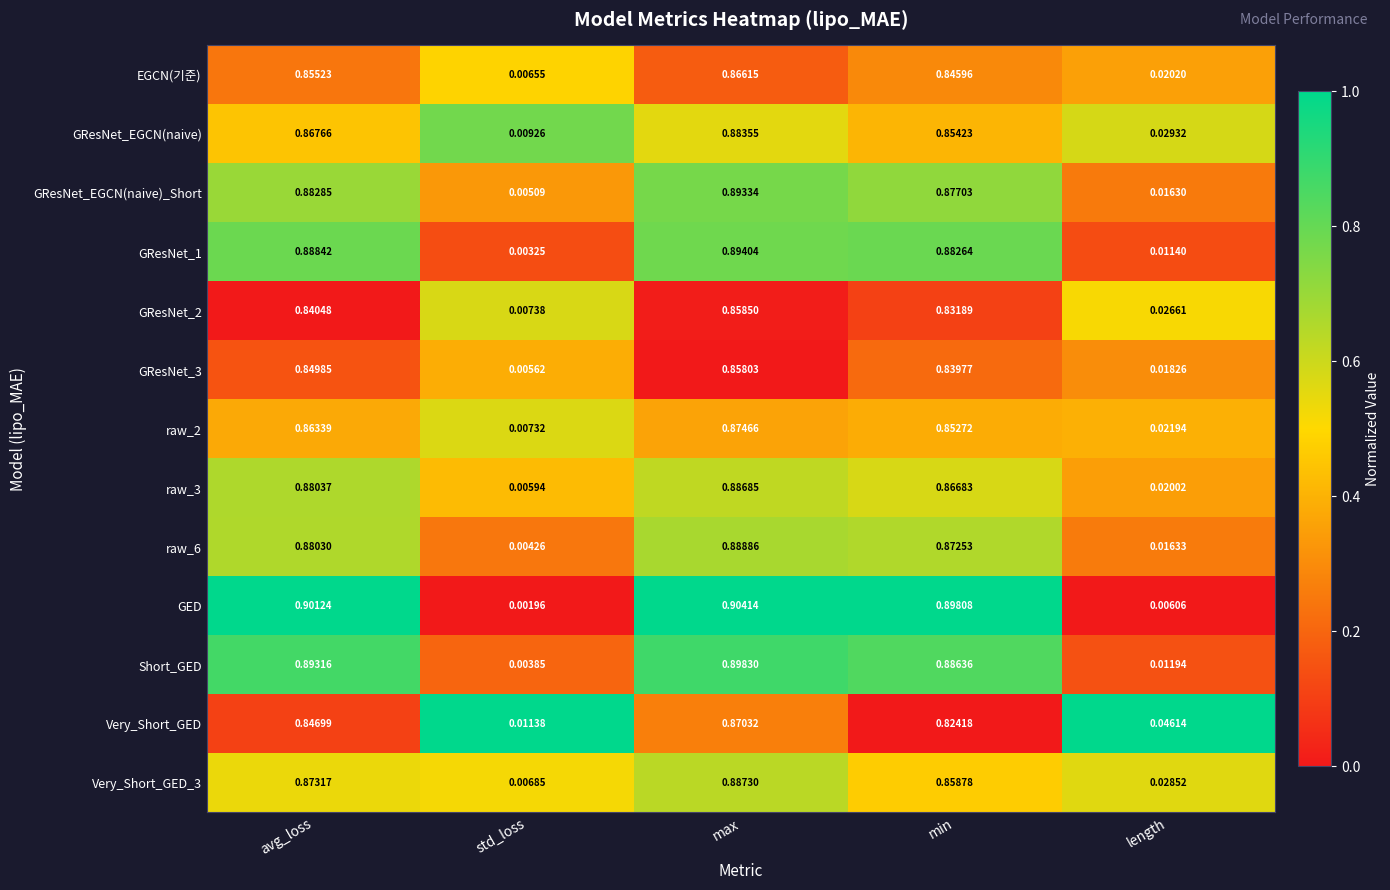

Which series has the widest spread of values?

GED